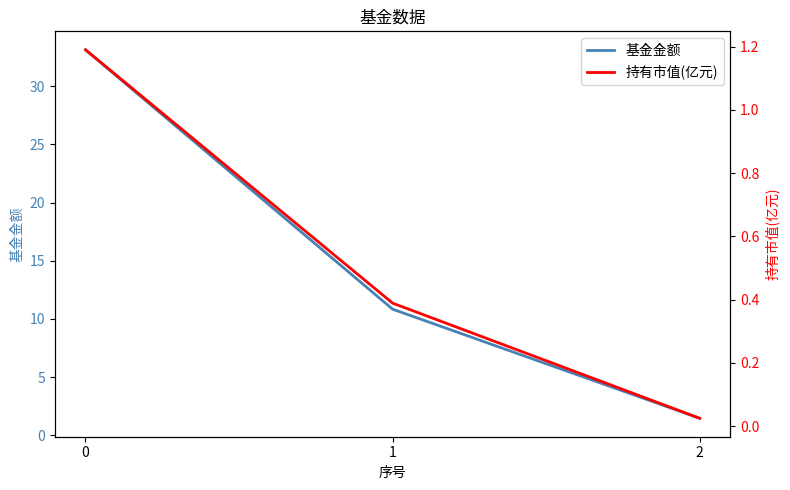

What are all the series names shown in the legend?

基金金额, 持有市值(亿元)